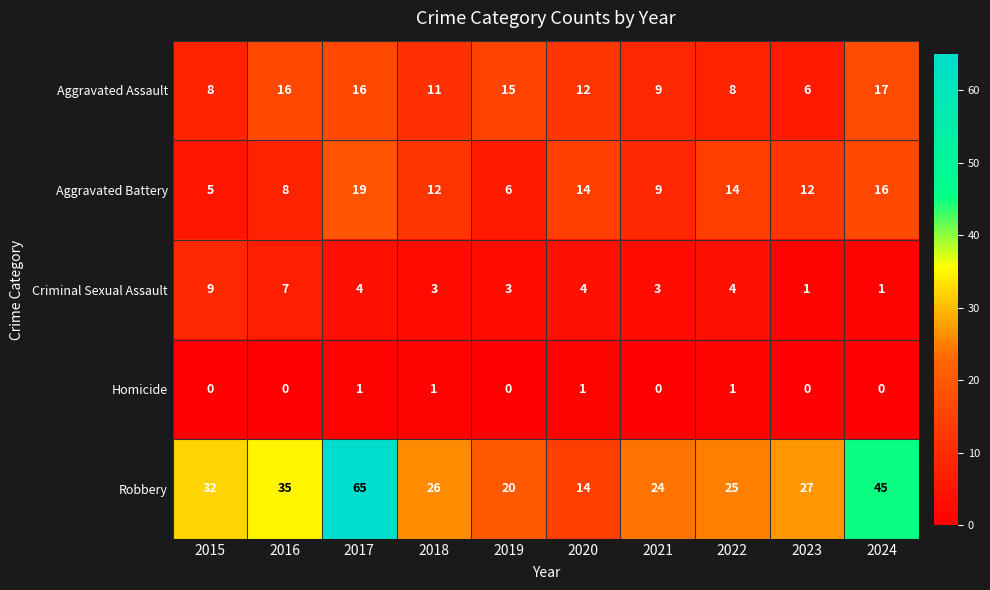

What is the spread (max minus min) of values at 2018?

25